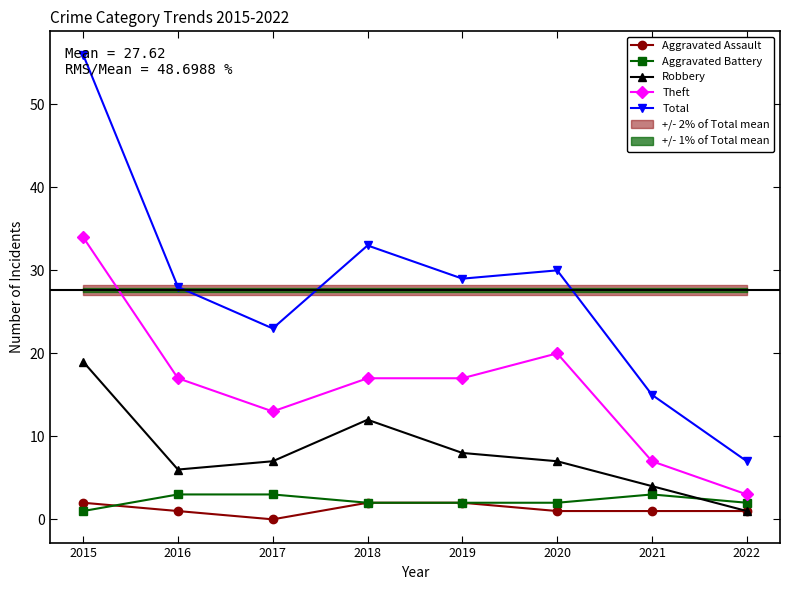

Which category has the lowest value in the Theft series?

2022